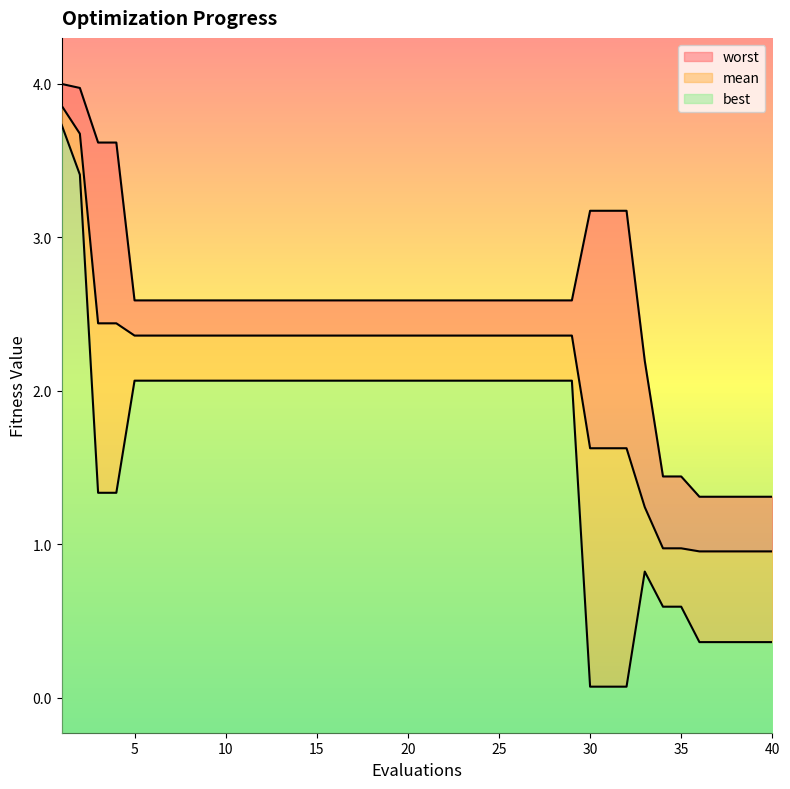

True or false: best and mean intersect in this chart.

False